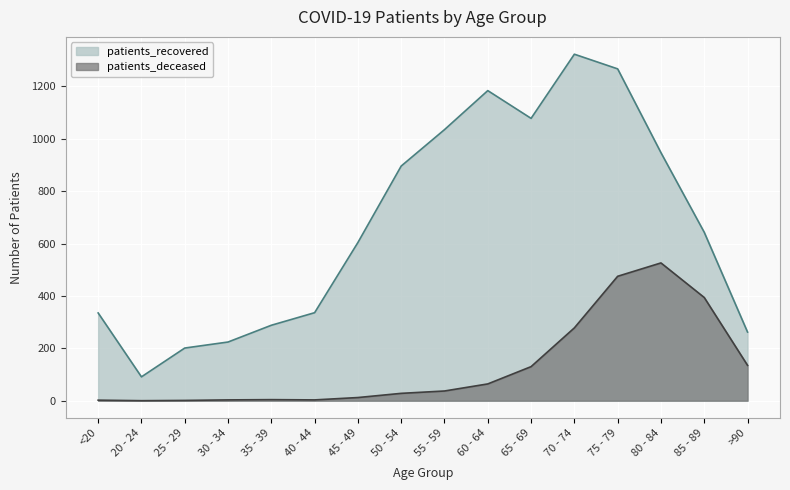

At which category does patients_recovered reach its first local valley?

20 - 24